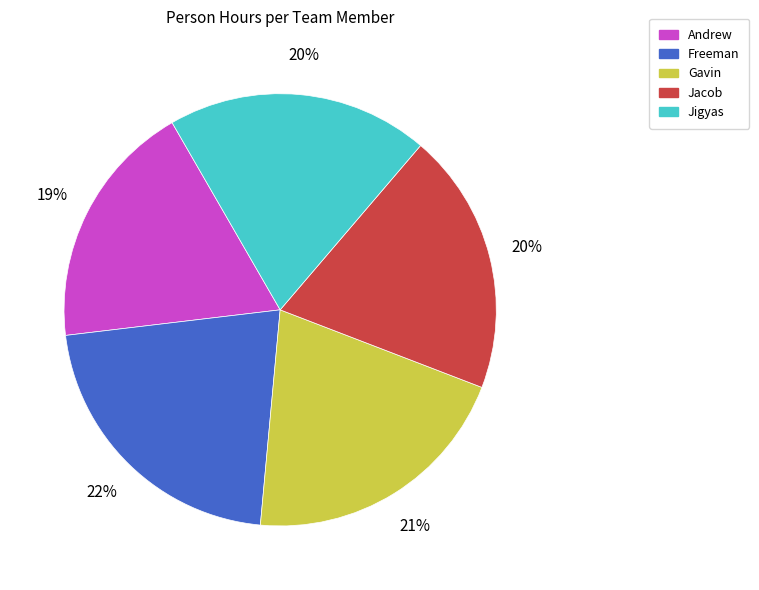

How many slices are in this pie chart?

5